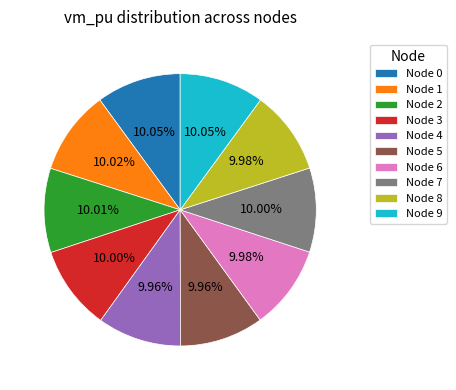

Does Node 3 account for over 50% of the chart?

No